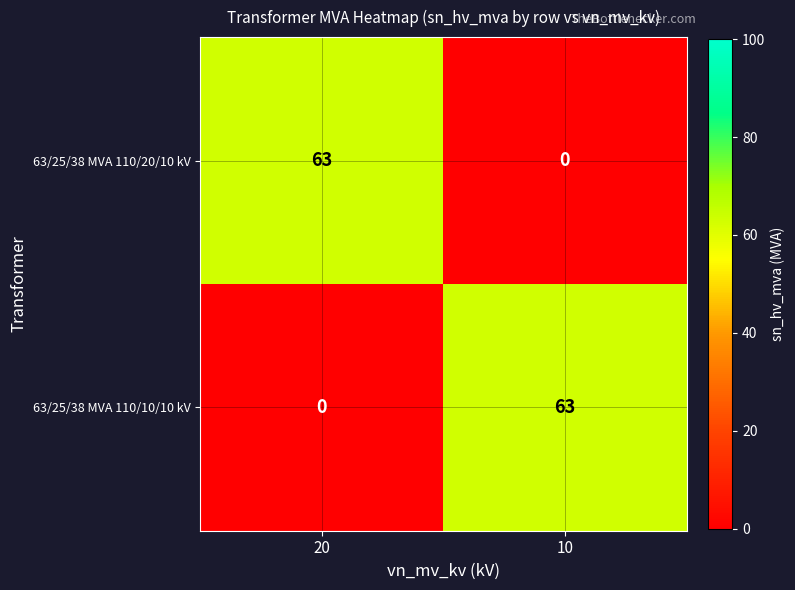

What is the difference between the highest and lowest values at 20?

63